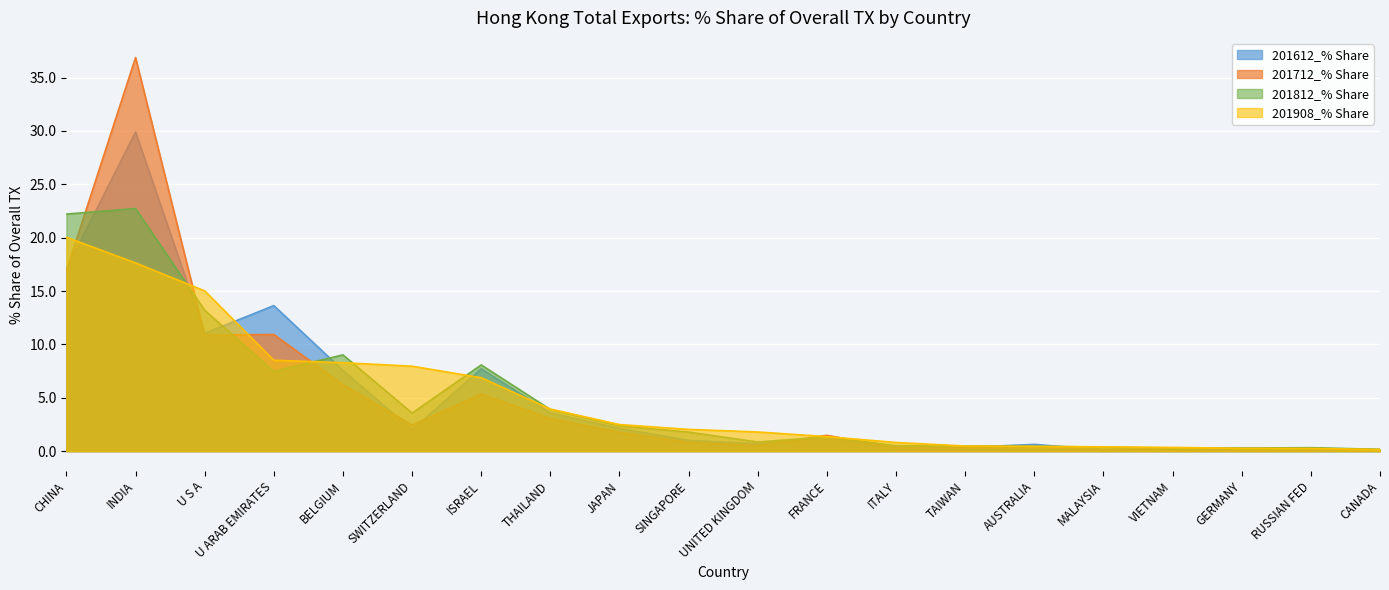

Reading left to right, extract all data points from this chart.

201612_% Share: 17.1	29.9	11.0	13.6	7.6	2.0	7.7	3.6	2.1	1.0	0.7	1.3	0.3	0.3	0.6	0.1	0.2	0.3	0.1	0.1
201712_% Share: 16.9	36.9	10.9	10.9	6.2	2.5	5.3	3.1	1.8	0.8	0.5	1.5	0.3	0.3	0.4	0.1	0.2	0.2	0.3	0.1
201812_% Share: 22.2	22.7	13.2	7.5	9.0	3.6	8.1	3.9	2.4	1.8	0.9	1.3	0.5	0.5	0.5	0.4	0.3	0.3	0.3	0.2
201908_% Share: 20.0	17.6	15.0	8.5	8.3	8.0	6.9	3.9	2.5	2.0	1.8	1.4	0.8	0.5	0.5	0.4	0.3	0.3	0.3	0.2